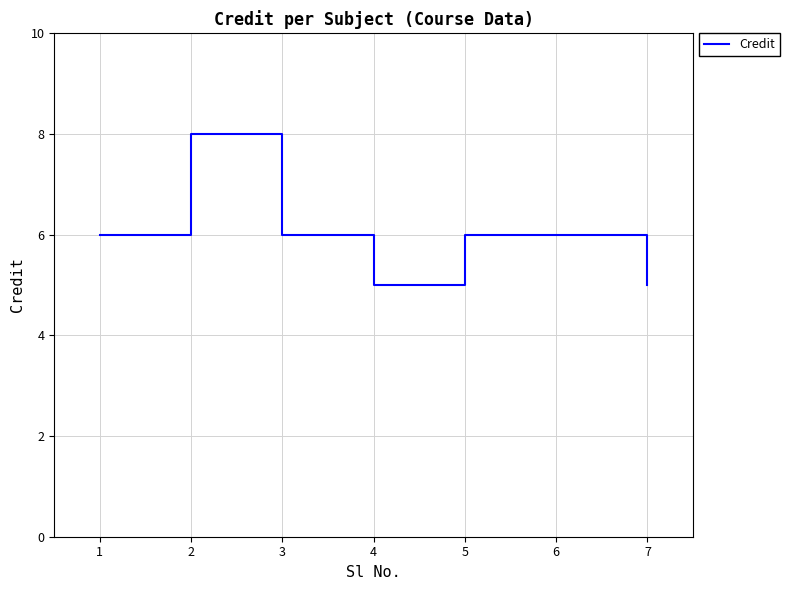

What is the change in value from 3 to 4?

-1